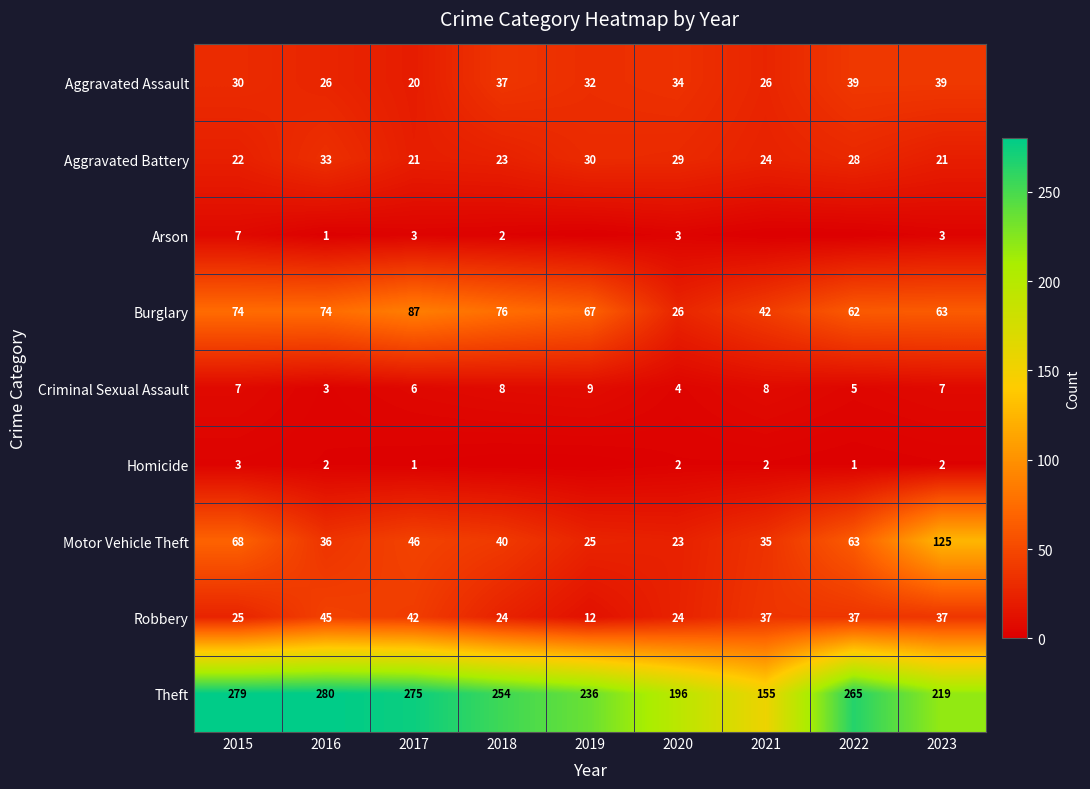

At which category is the sum across all series the highest?

2023